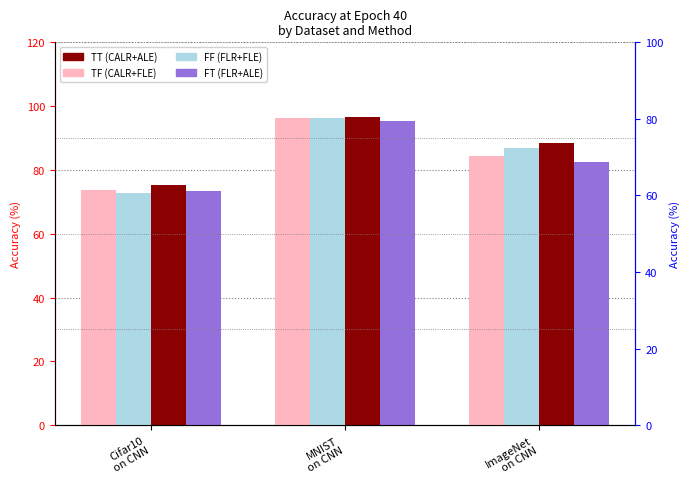

Which series has the largest range (max minus min)?

FF